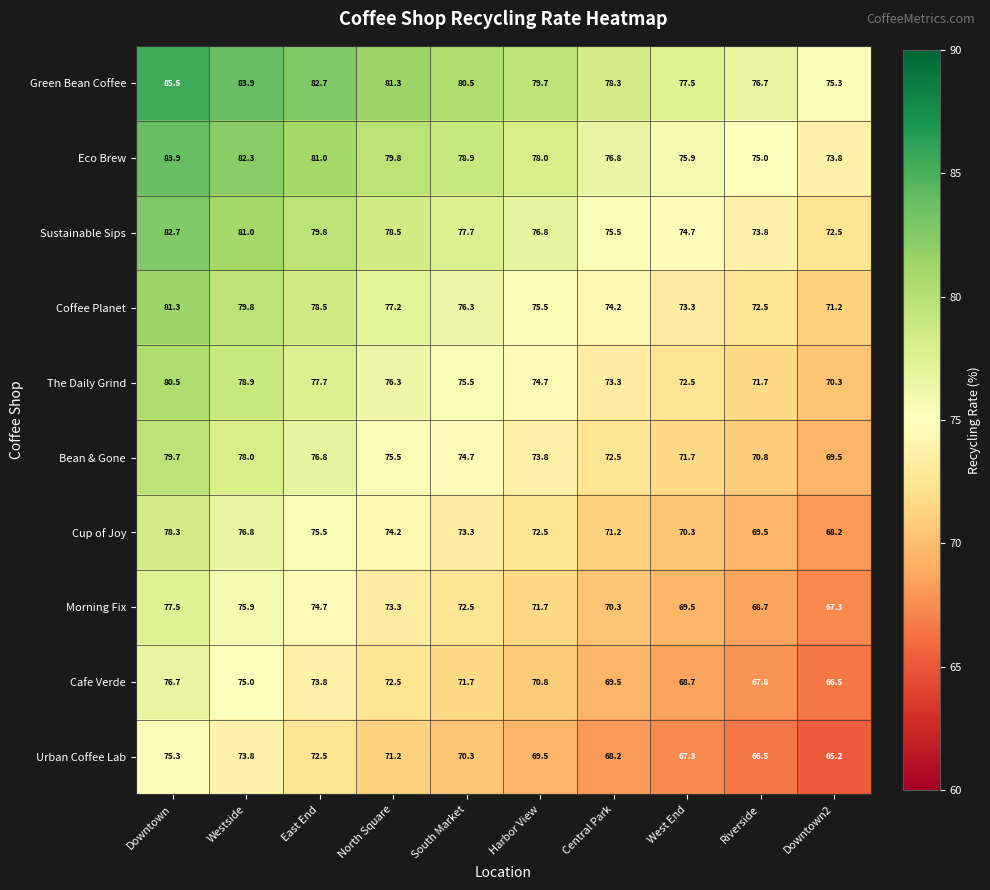

What is the greatest value displayed?

85.5